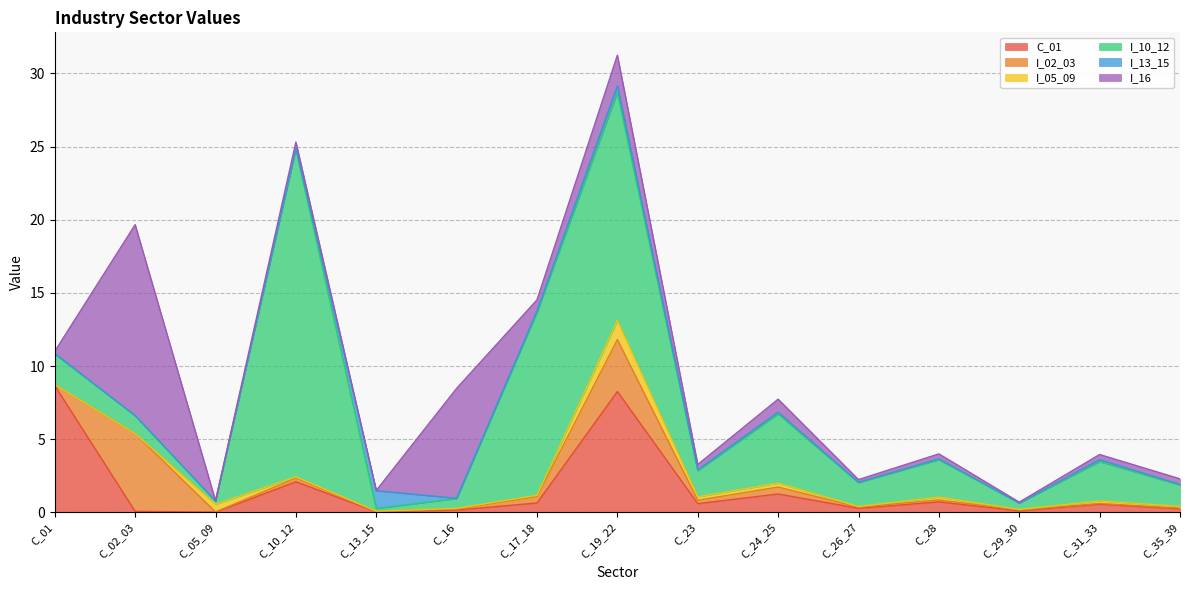

Which category has the highest value across all series?

C_10_12